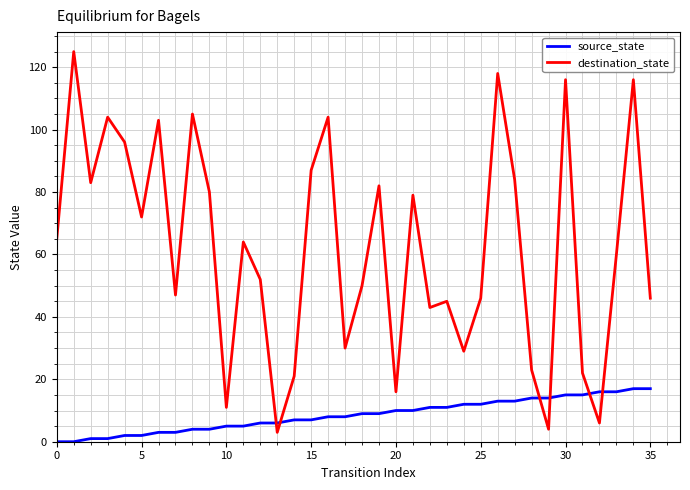

Which series has the largest total across all categories?

destination_state